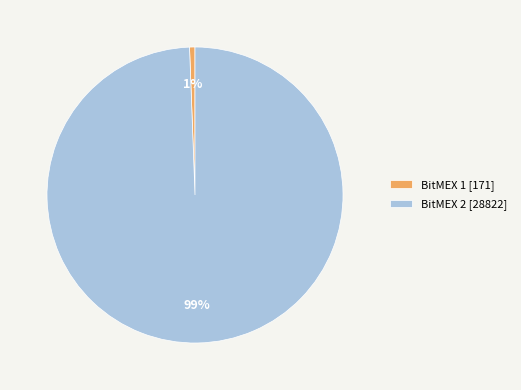

Combined, do BitMEX 1 [171] and BitMEX 2 [28822] account for over 50%?

Yes